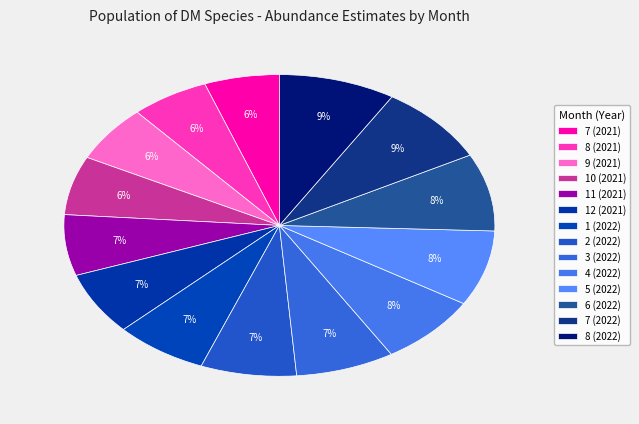

To the nearest percent, what portion does 1 (2022) represent?

7%